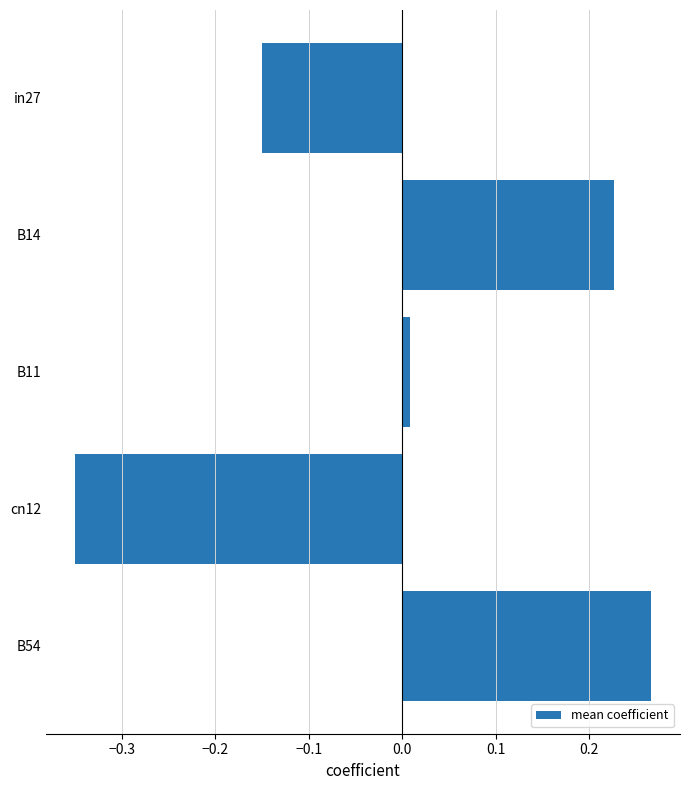

What is the change in value from cn12 to B54?

+0.6